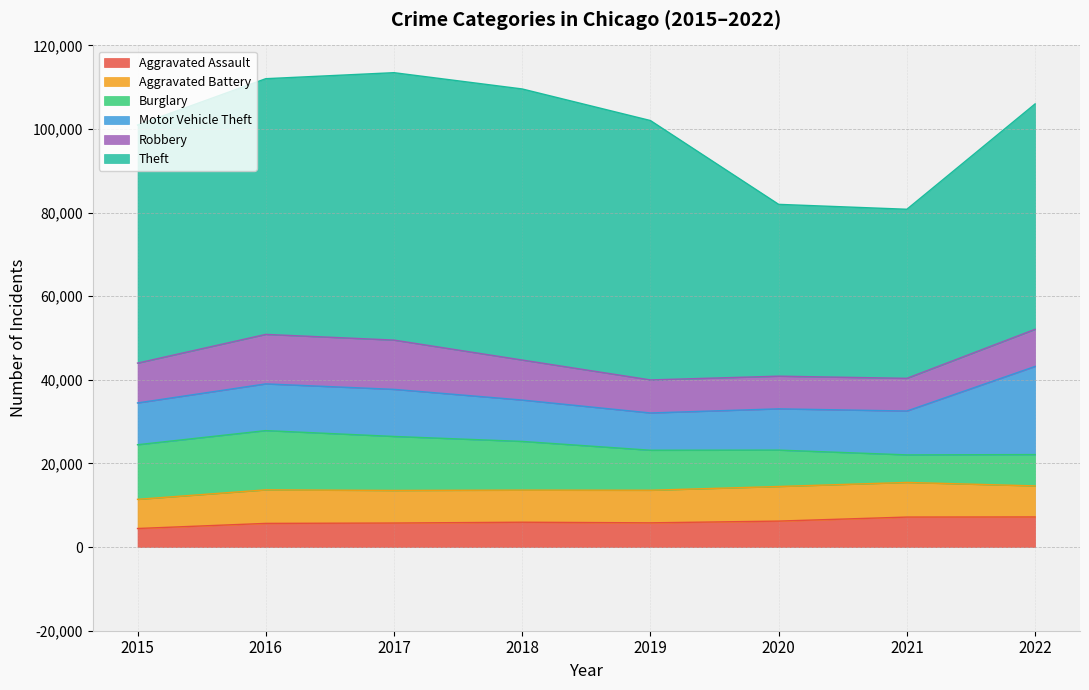

Rank the series by their maximum value, from lowest to highest.

Aggravated Assault, Aggravated Battery, Robbery, Burglary, Motor Vehicle Theft, Theft